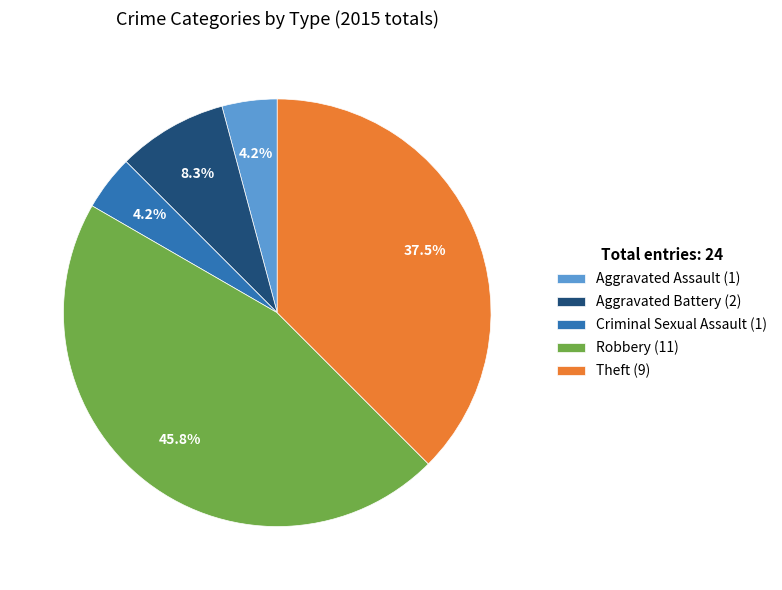

Which has a higher value, Robbery or Theft?

Robbery